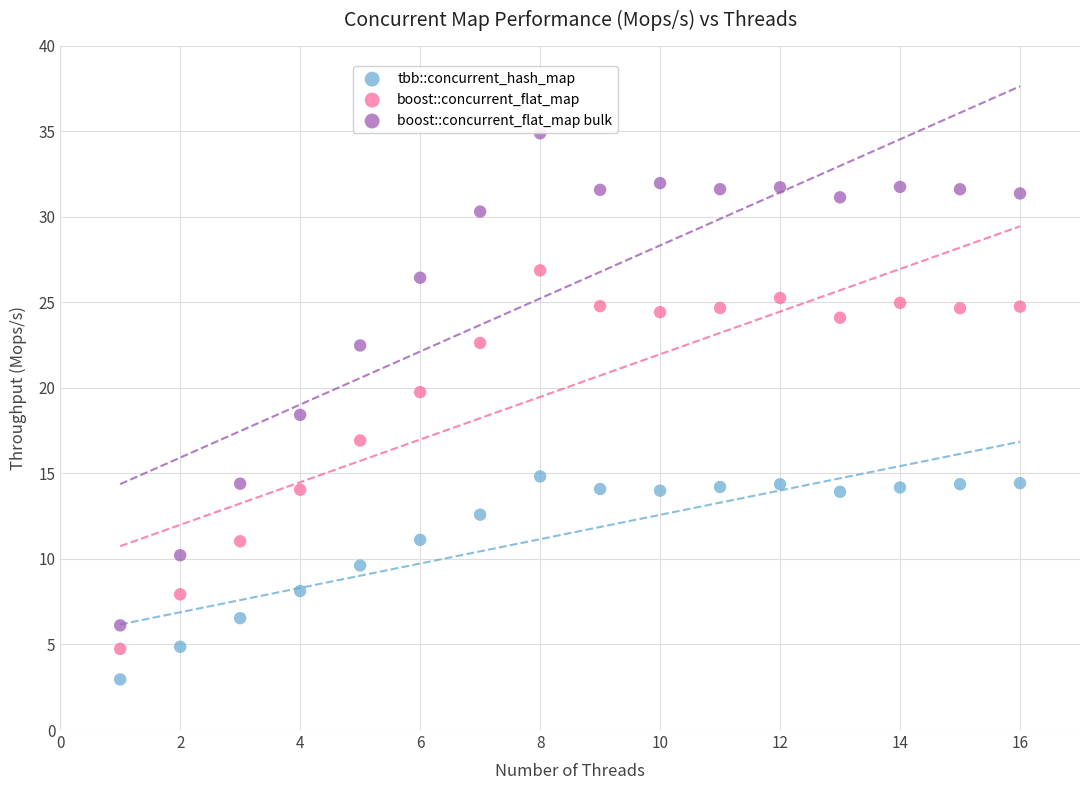

What are all the series names shown in the legend?

tbb::concurrent_hash_map, boost::concurrent_flat_map, boost::concurrent_flat_map bulk